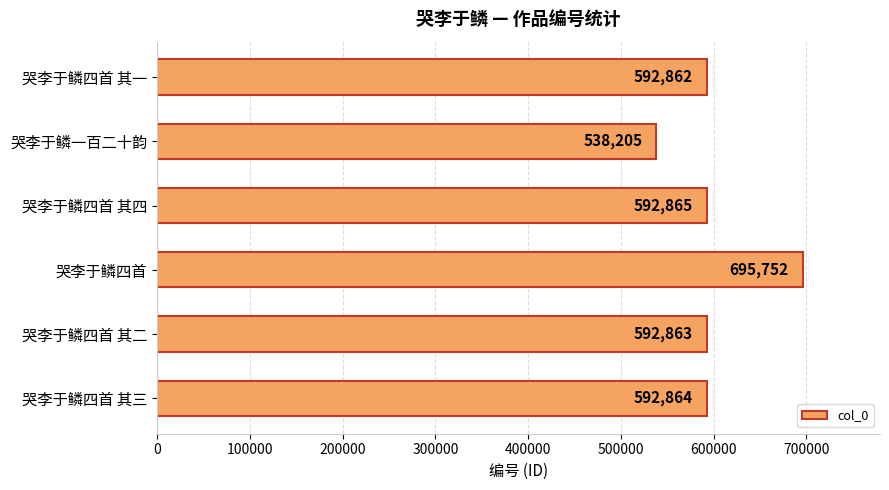

True or false: the data shows 592864 at 哭李于鳞四首 其三.

True